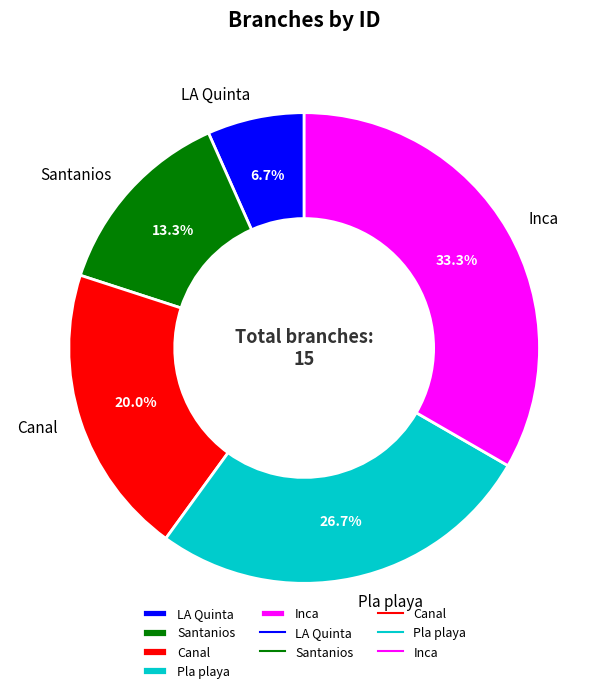

Approximately how many times larger is the value at Pla playa compared to Canal?

1.3